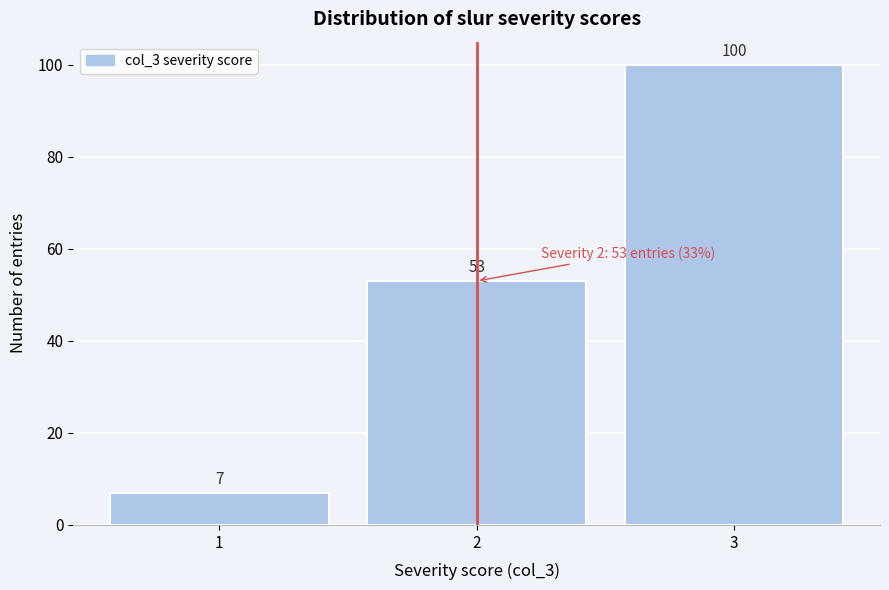

Reading left to right, list every bar in this chart as the range it spans on the x-axis followed by its height.

0.5 to 1.5: 7
1.5 to 2.5: 53
2.5 to 3.5: 100